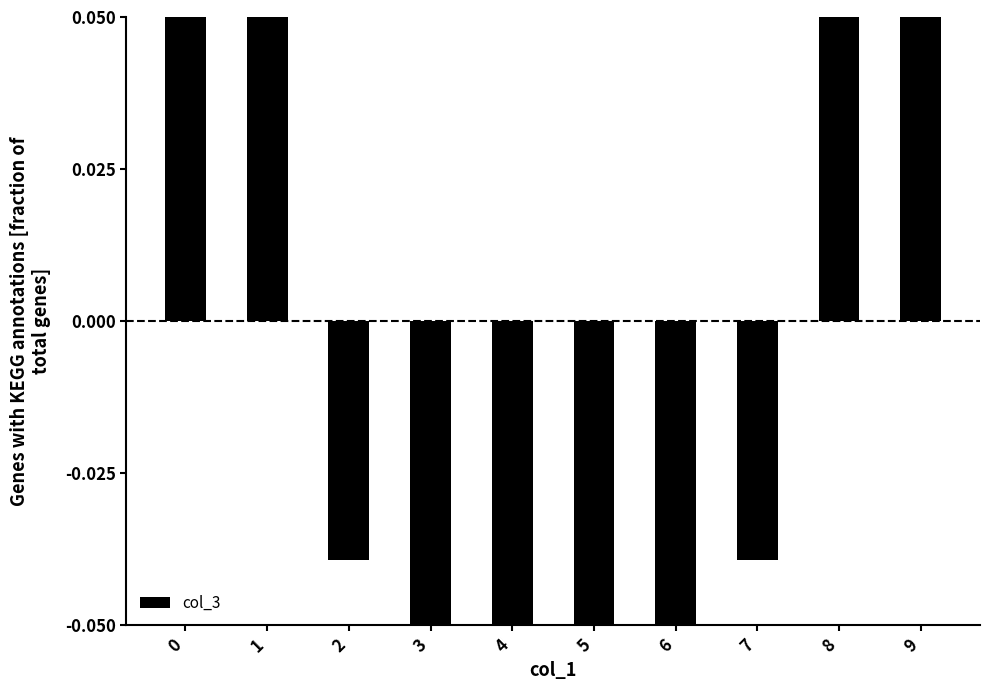

List the labels in order of value, largest first.

0, 9, 1, 8, 2, 7, 3, 6, 4, 5